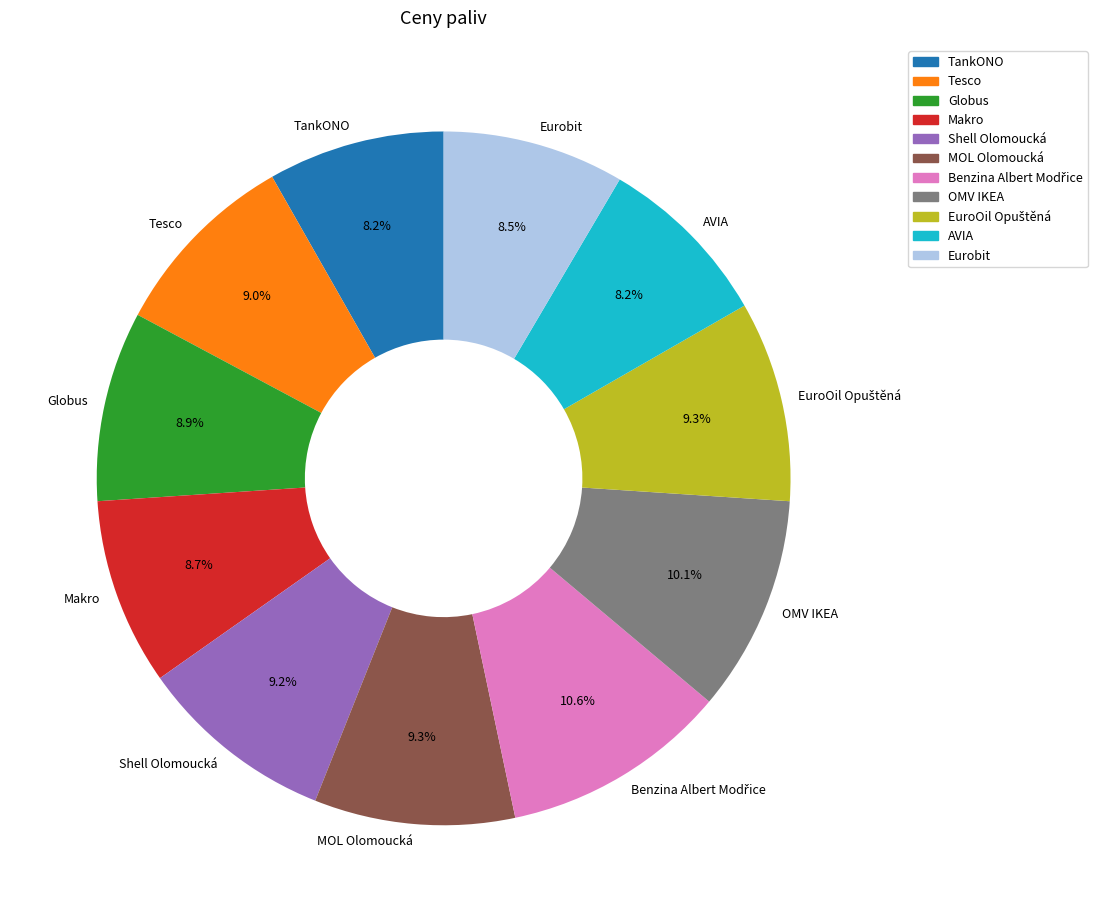

What is the ratio of the value at Eurobit to the value at TankONO?

1.0